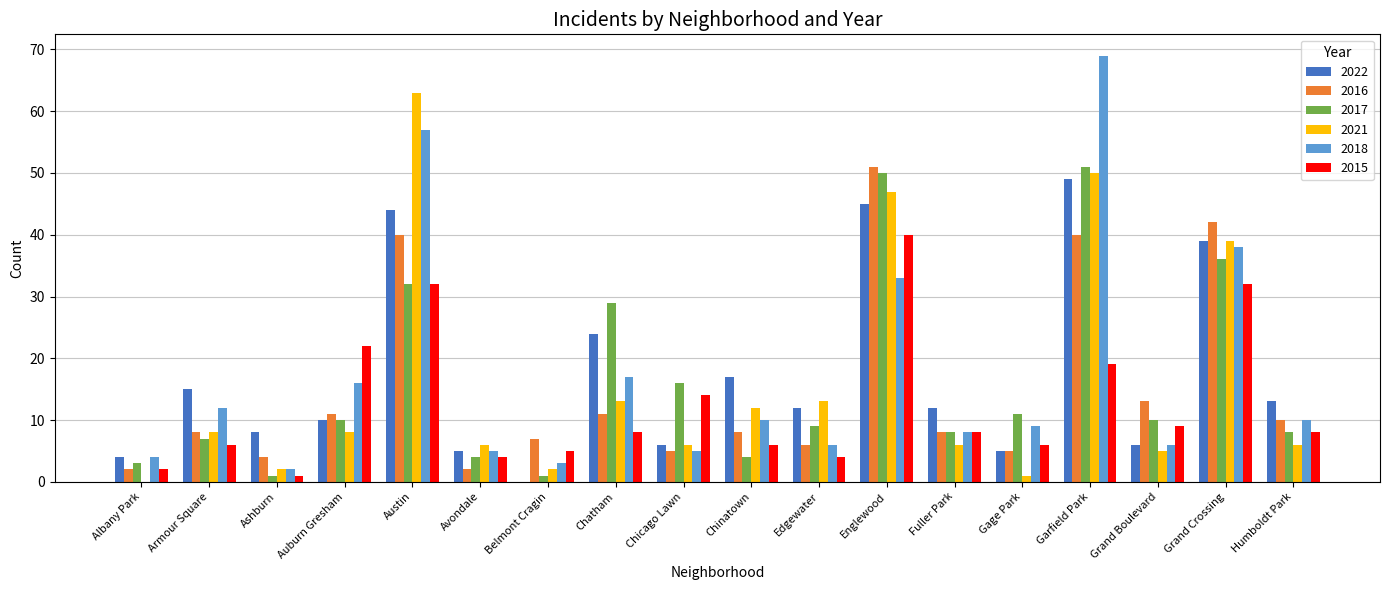

At which category does the chart reach its peak across all series?

Garfield Park